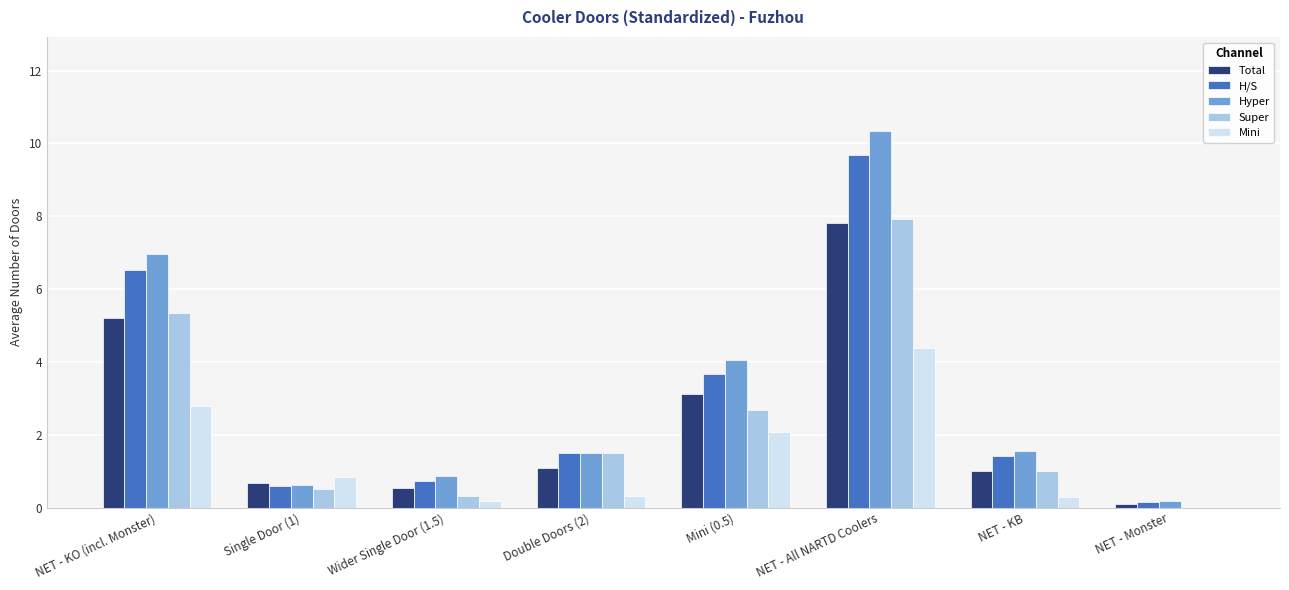

The value of Total at NET - KB is 0.3. True or false?

False